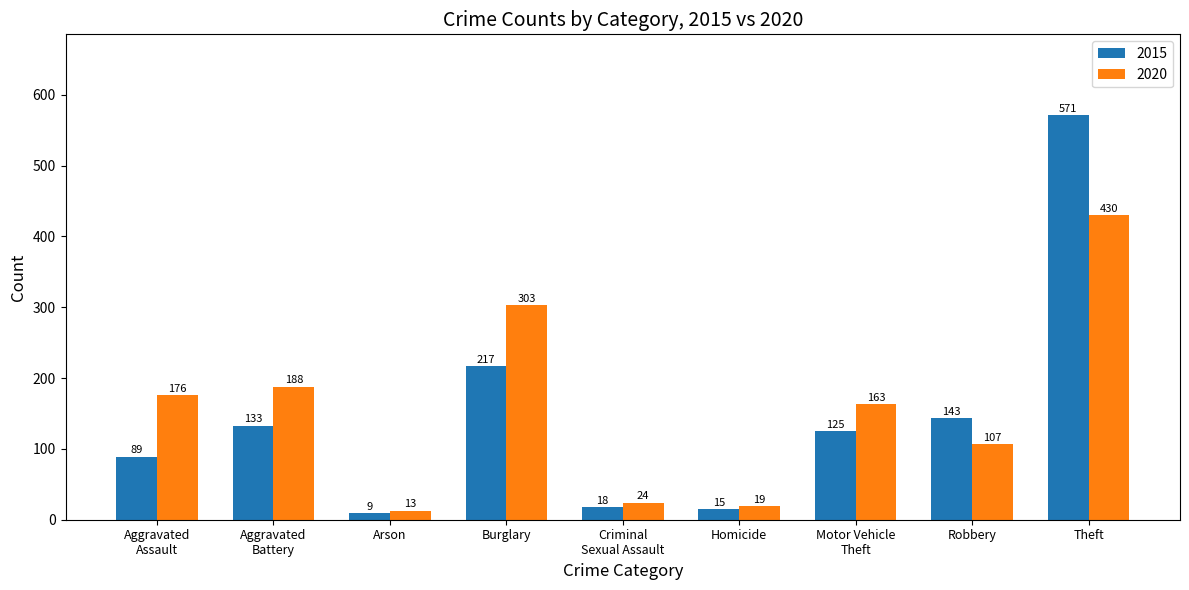

Read the 2015 value at Arson.

9